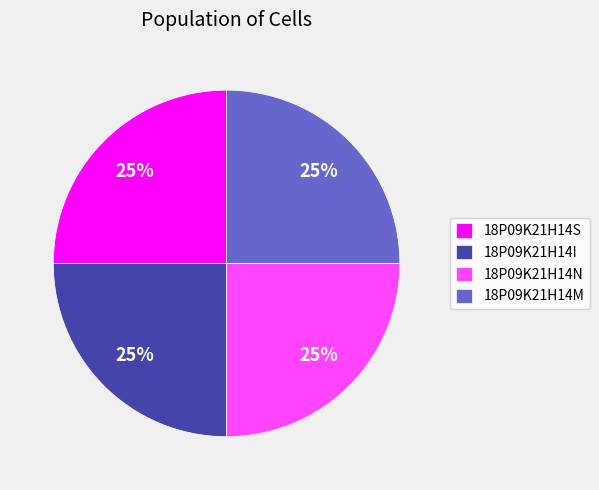

The 18P09K21H14S slice represents 37% of the pie. True or false?

False